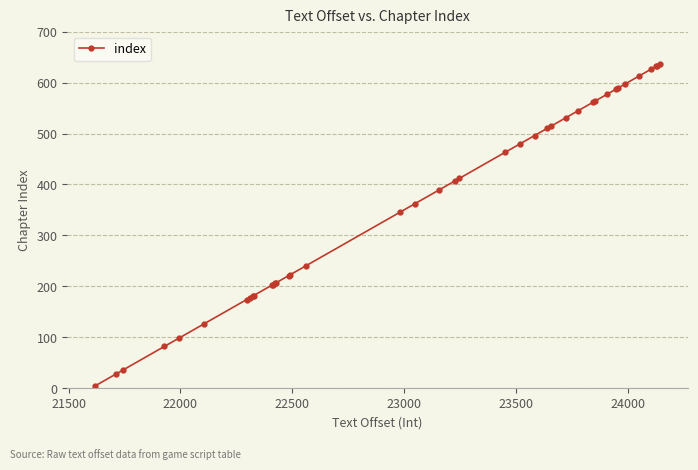

What is the greatest value displayed?

636